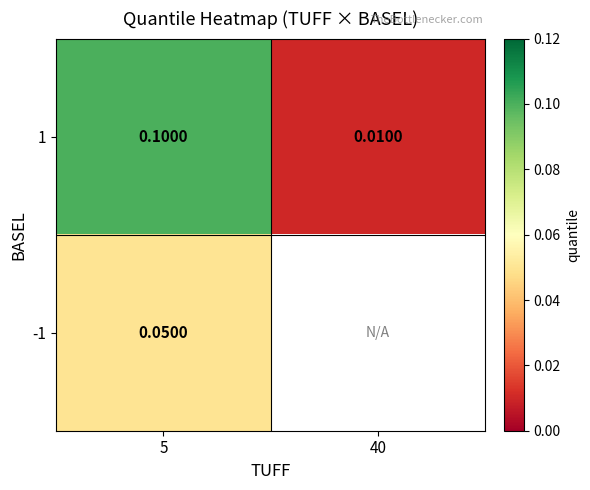

What is the maximum value shown in the chart?

0.1